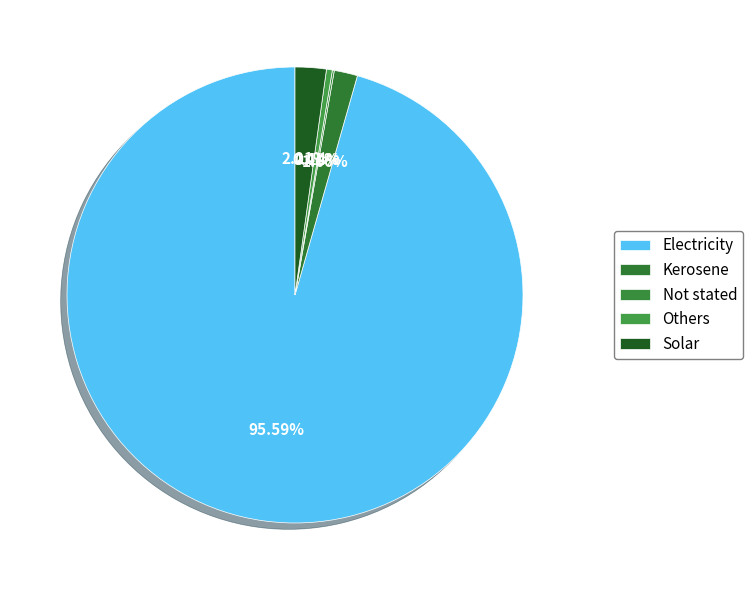

What percentage is the Solar slice, to the nearest percent?

2%